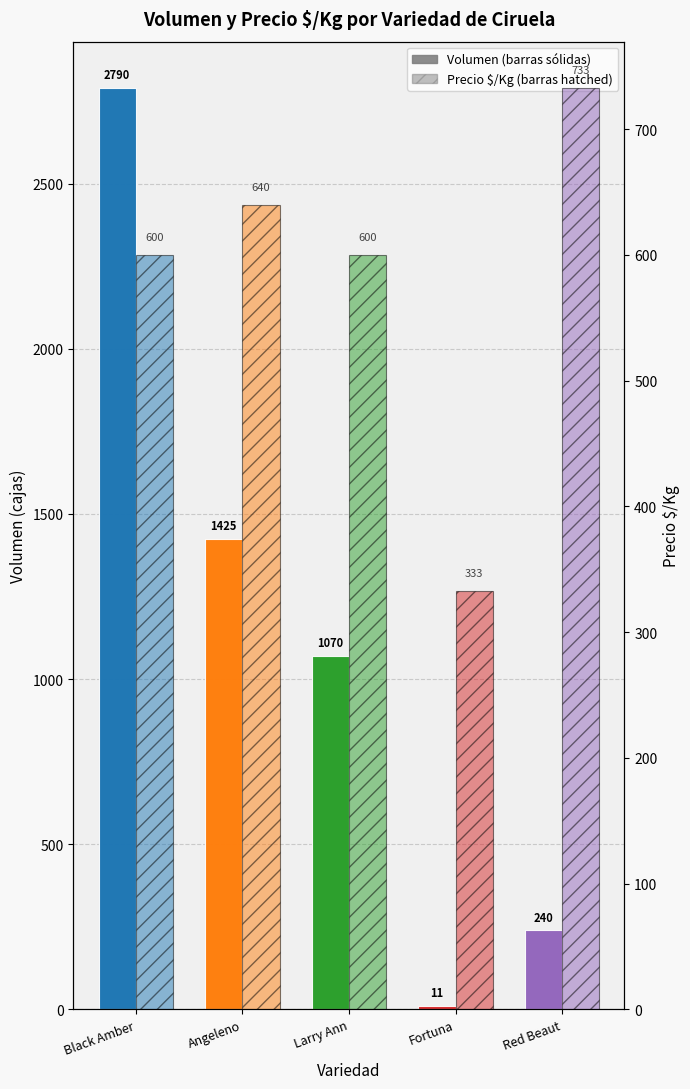

What is the smallest value displayed?

11